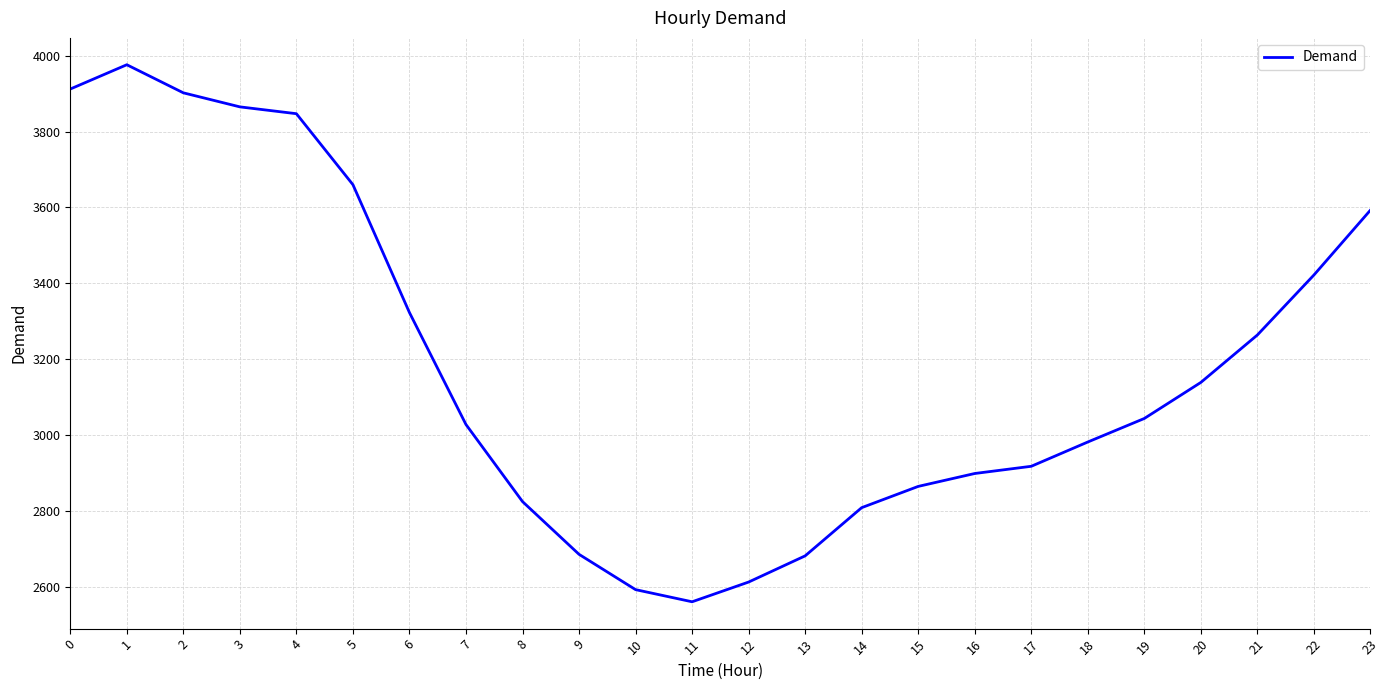

What is the smallest value displayed?

2561